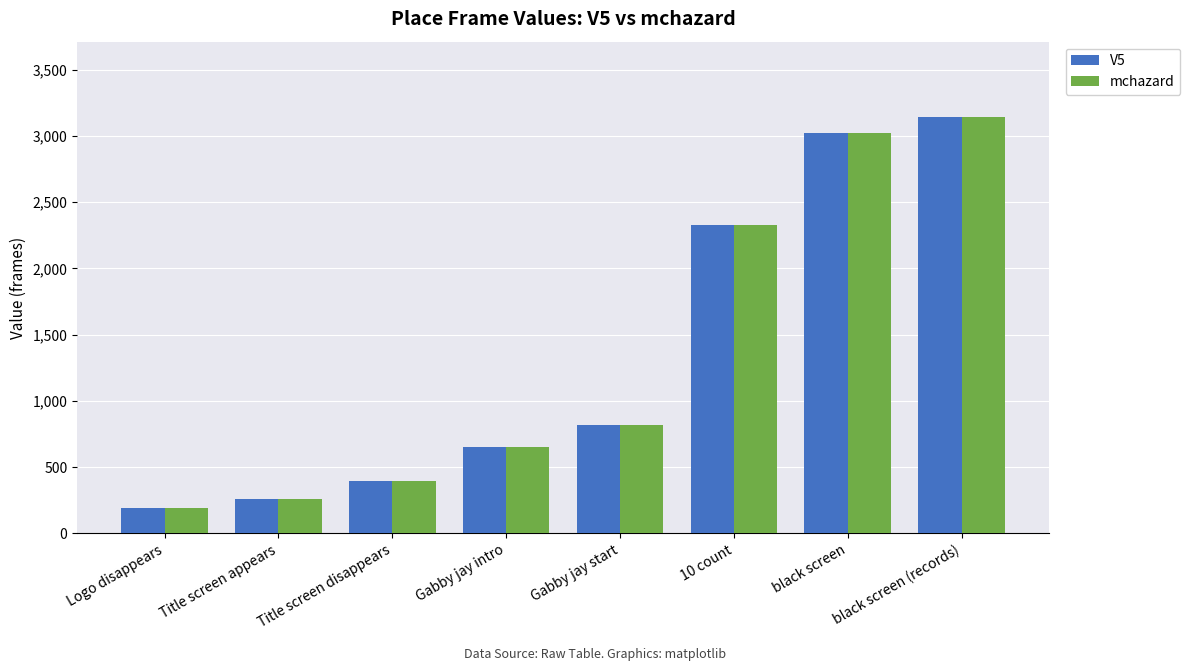

Count the number of categories in the chart.

8